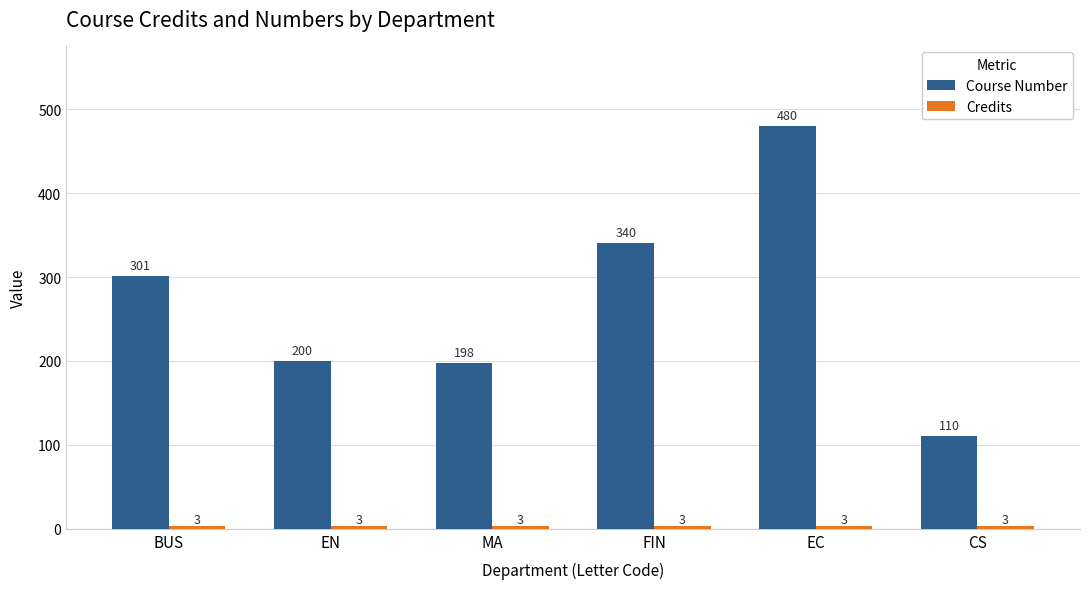

What is the spread (max minus min) of values at MA?

195